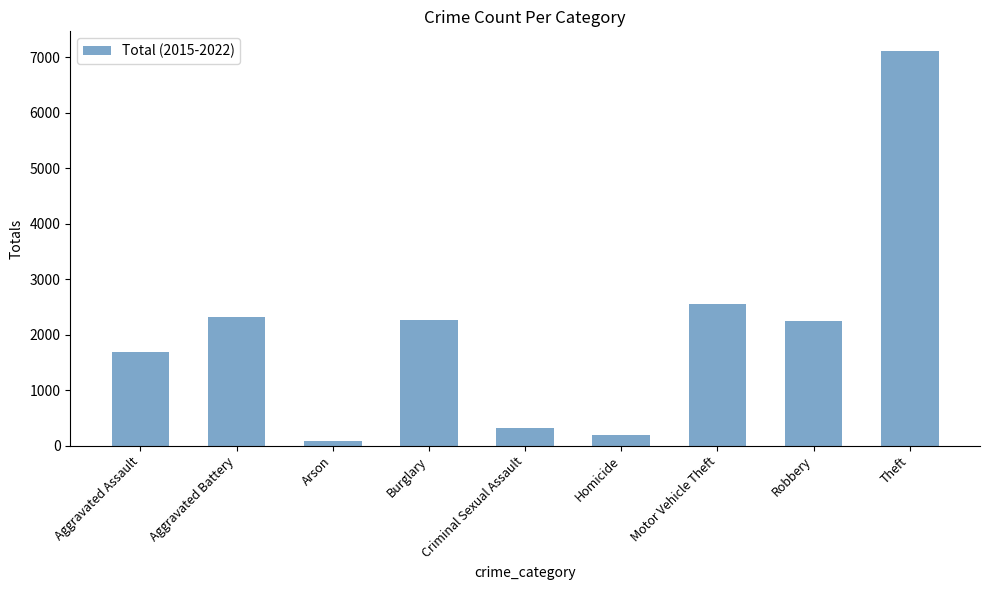

Approximately how many times larger is the value at Arson compared to Homicide?

0.5